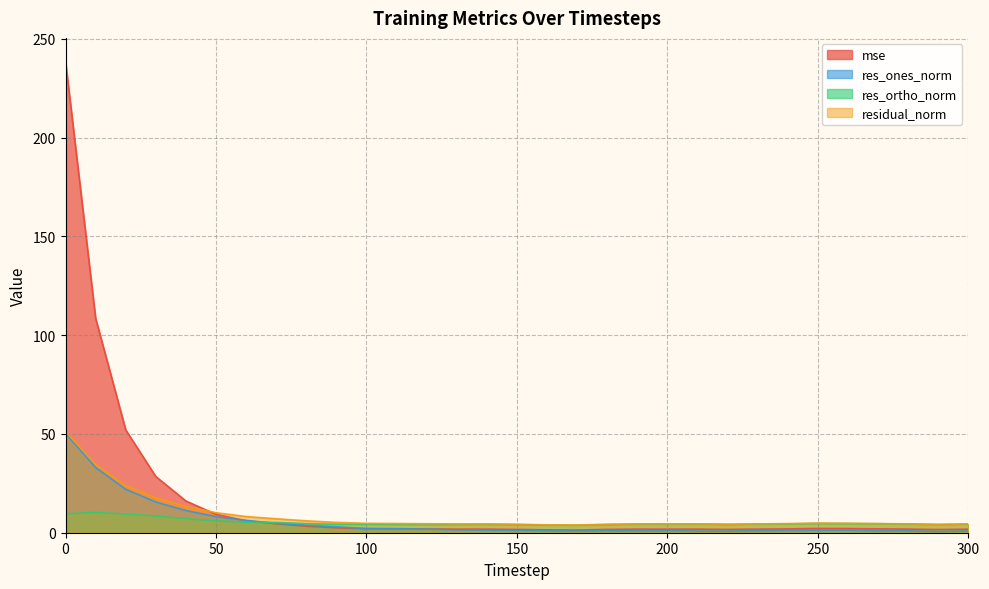

What is the value of the res_ortho_norm point at the 23rd from the left?

4.2